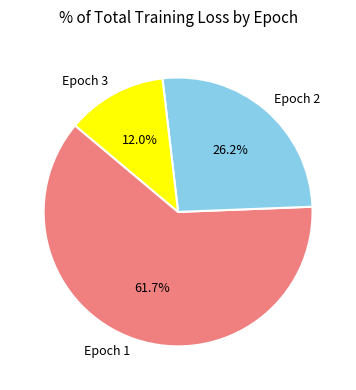

How many slices are in this pie chart?

3